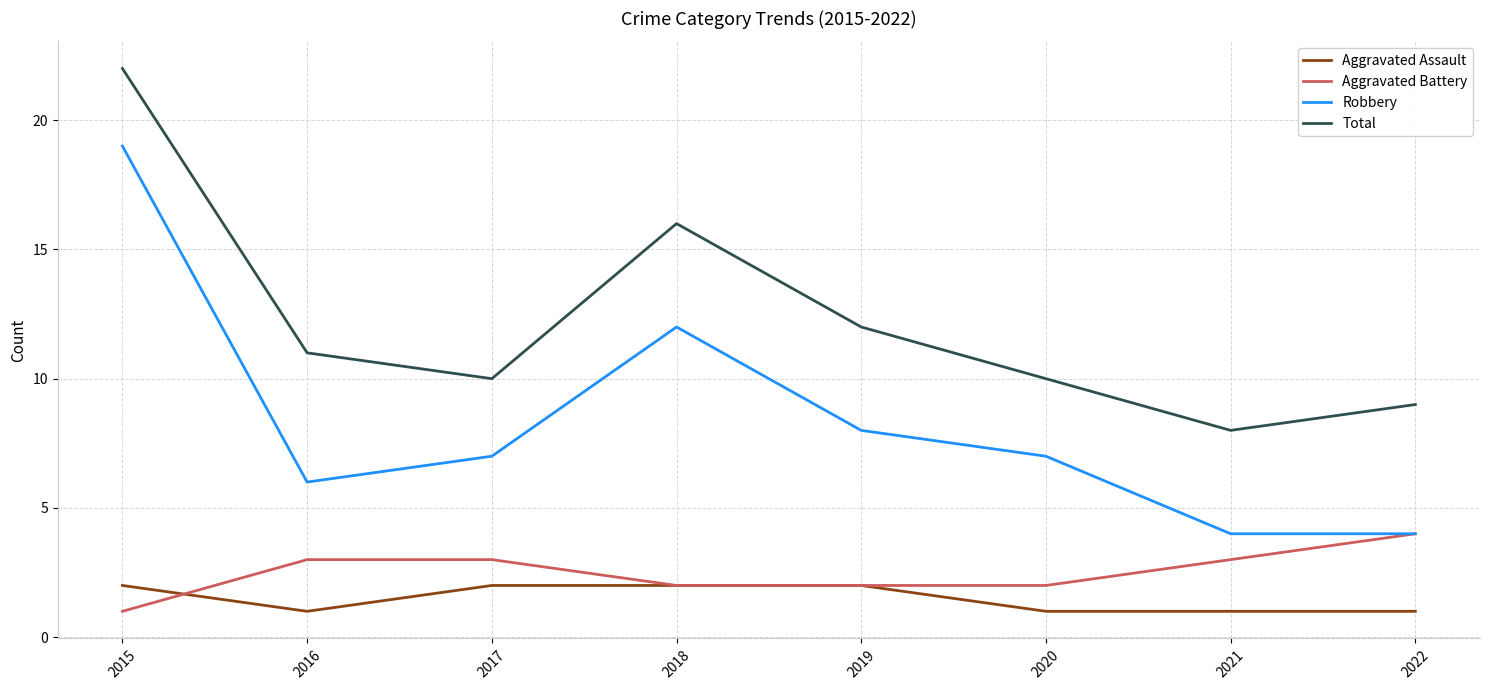

What is the lowest value of the Aggravated Battery series?

1